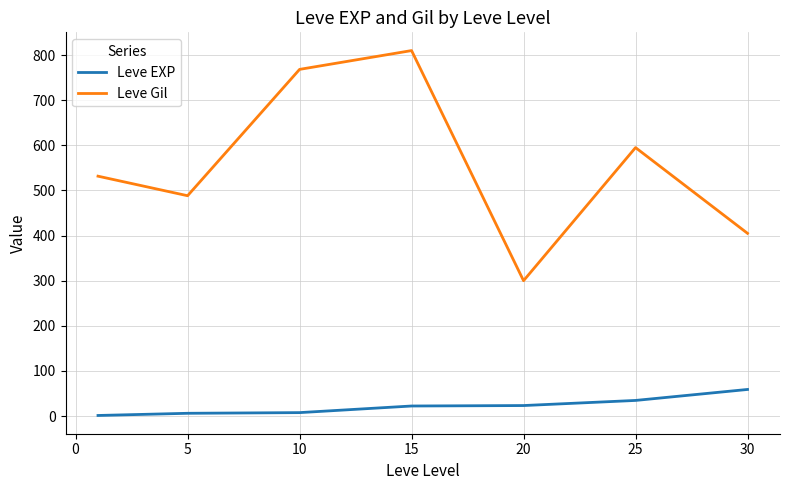

What is the maximum value shown in the chart?

810.0